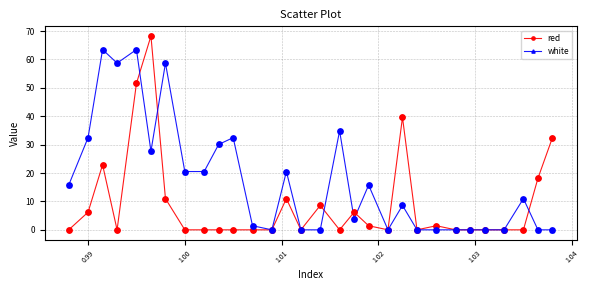

Which series has the largest range (max minus min)?

red